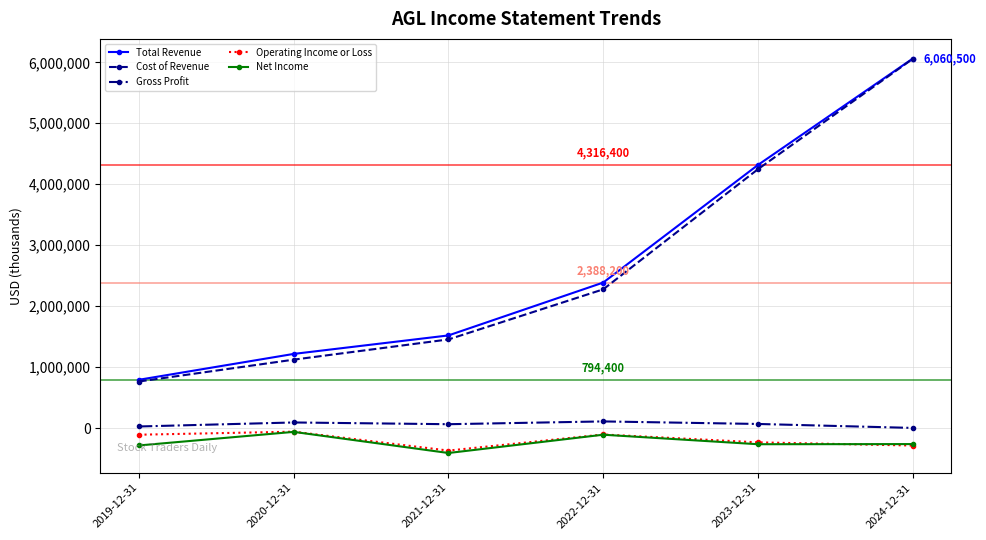

Which series has the largest total across all categories?

Total Revenue